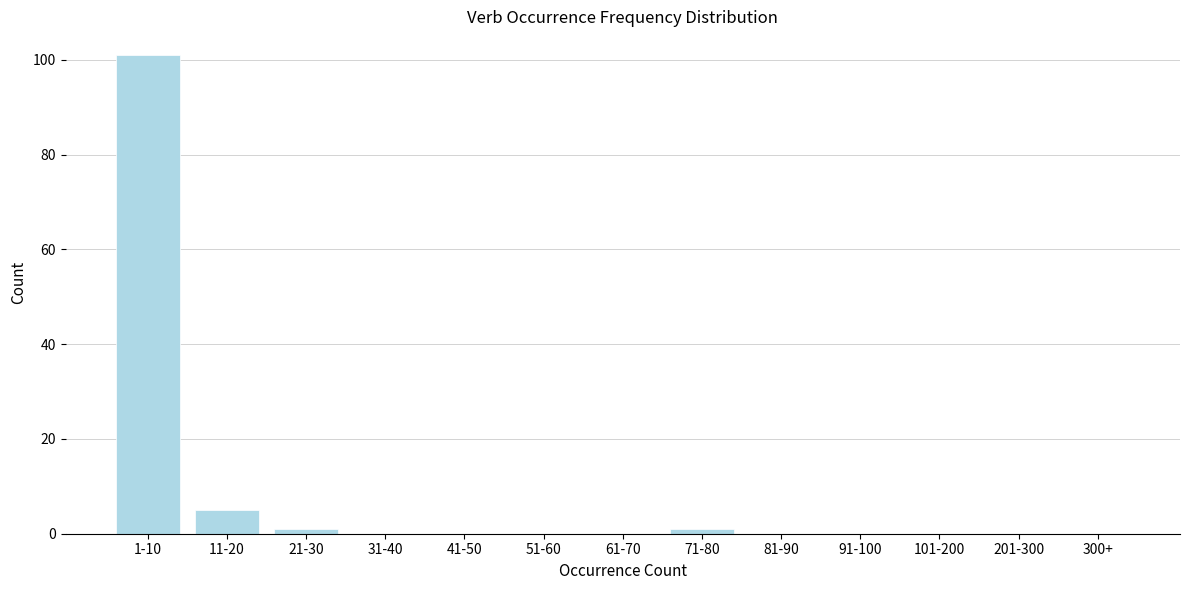

Reading left to right, transcribe all the data shown in this chart.

1-10=101	11-20=5	21-30=1	31-40=0	41-50=0	51-60=0	61-70=0	71-80=1	81-90=0	91-100=0	101-200=0	201-300=0	300+=0